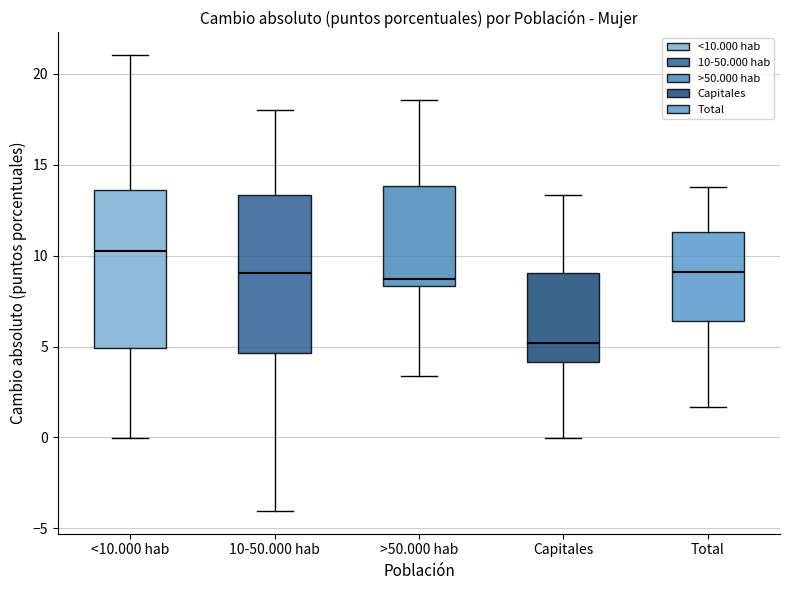

Reading left to right, read every box against the y-axis: the position of its median line, the range the box covers, and the ends of its whiskers. The values are not printed on the chart, so give them approximately, as read against the axis.

<10.000 hab: median 10.0, box 5.0 to 13.5, whiskers 0.0 to 21.0
10-50.000 hab: median 9.0, box 4.5 to 13.5, whiskers -4.0 to 18.0
>50.000 hab: median 8.5 (just above the box's lower edge), box 8.5 to 14.0, whiskers 3.5 to 18.5
Capitales: median 5.0, box 4.0 to 9.0, whiskers 0.0 to 13.5
Total: median 9.0, box 6.5 to 11.5, whiskers 1.5 to 14.0